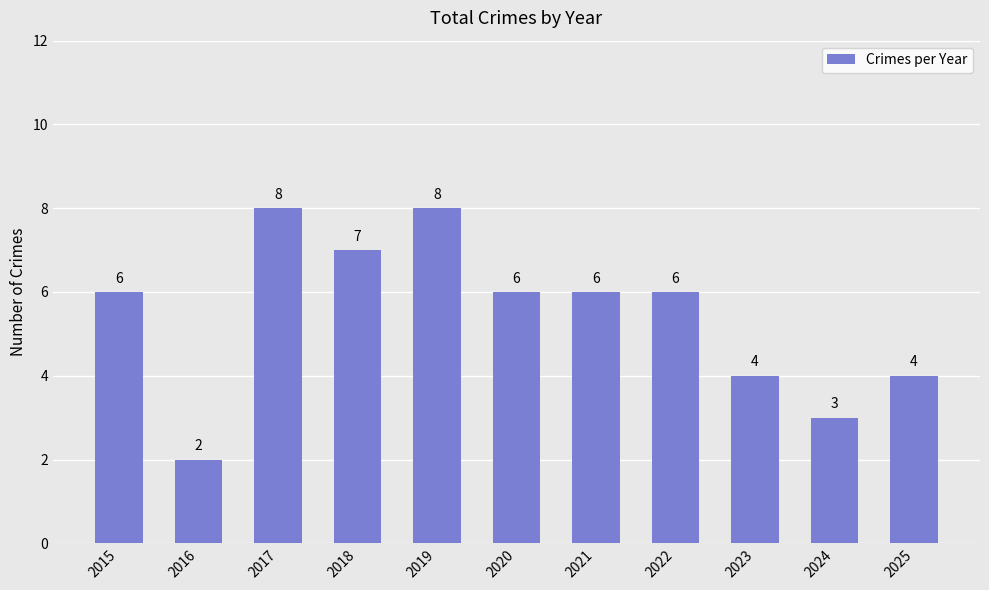

What is the smallest value displayed?

2